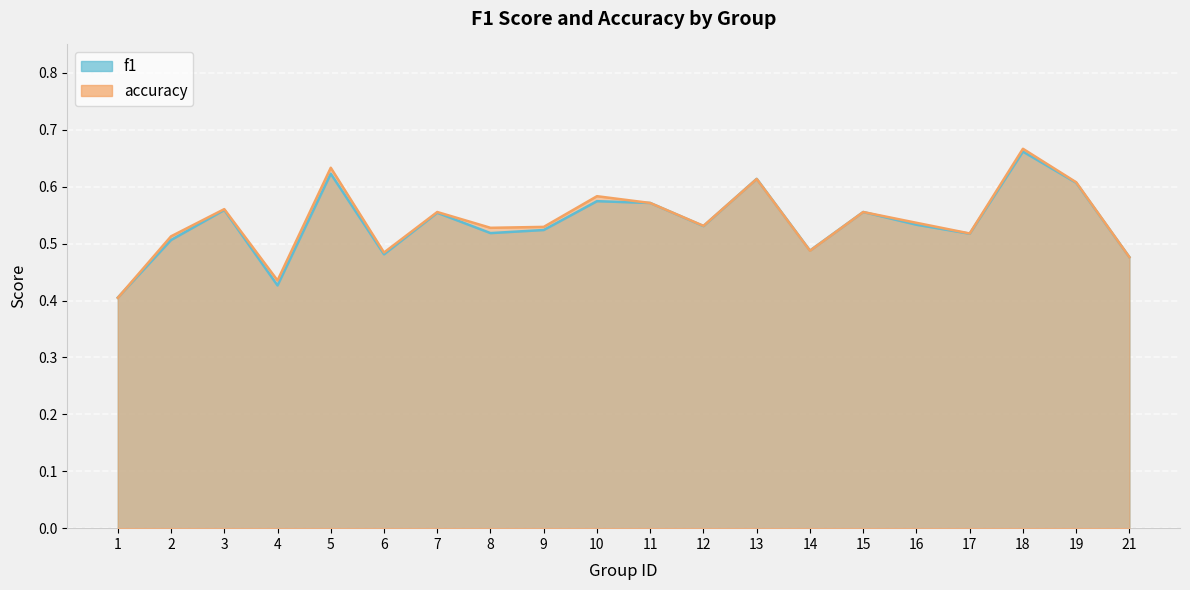

What is the average value of the f1 series?

0.5